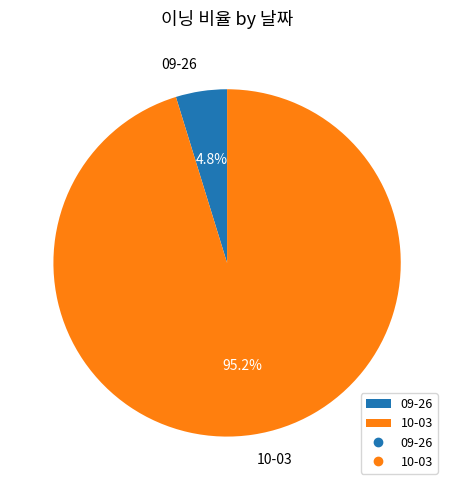

What percentage do 10-03 and 09-26 together represent?

100.0%